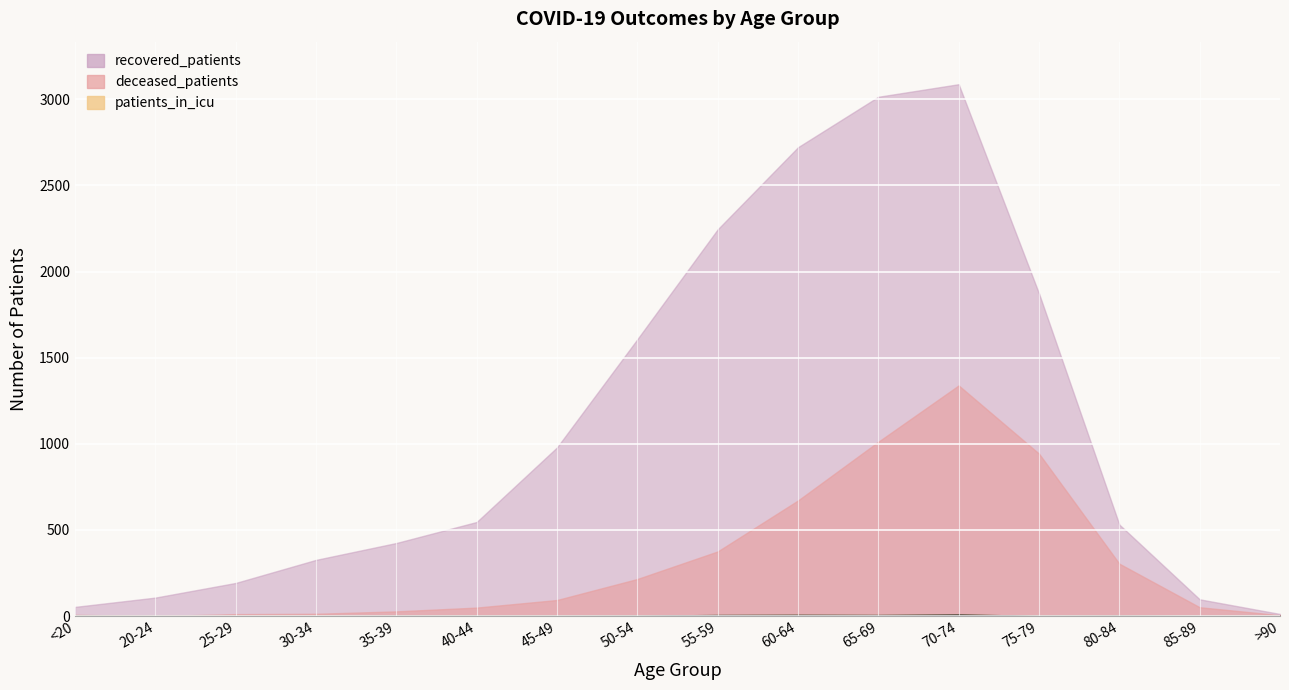

What is the sum of the deceased_patients values at 55-59 and 25-29?

380